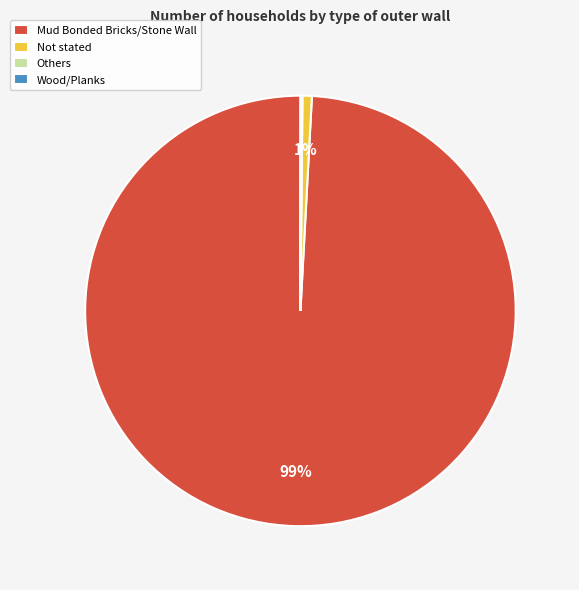

What is the largest slice in the pie chart?

Mud Bonded Bricks/Stone Wall